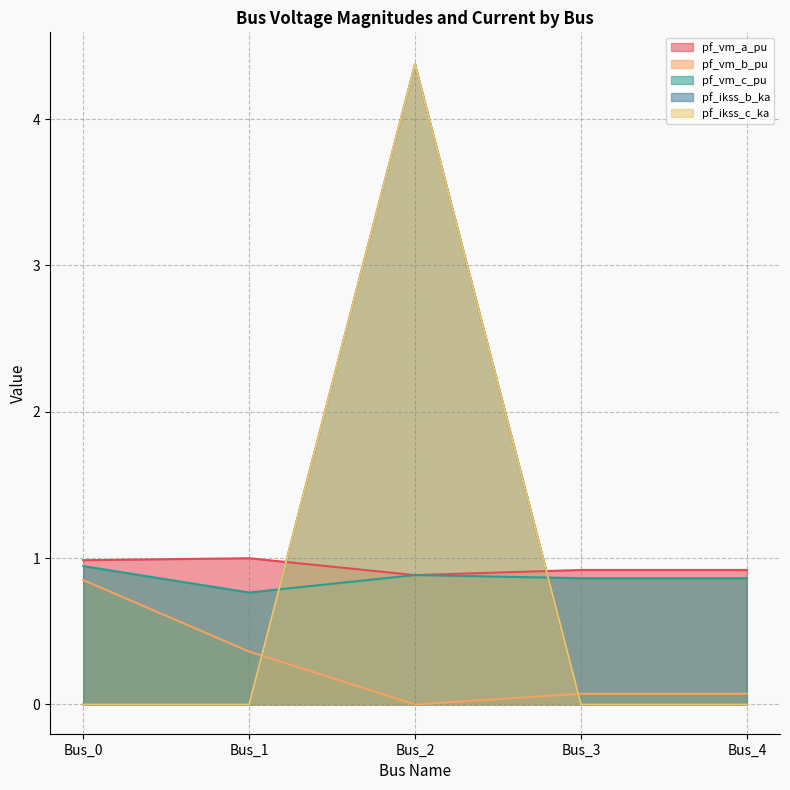

Is it true that pf_vm_c_pu equals 0.8 at Bus_1?

True